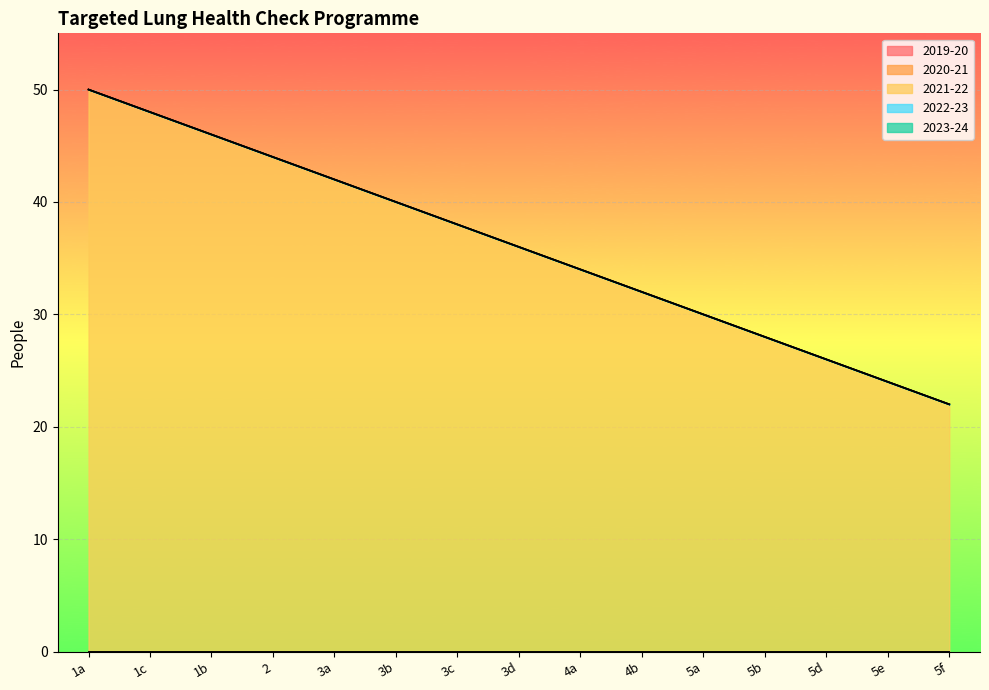

True or false: 2023-24 and 2020-21 cross at least once.

False